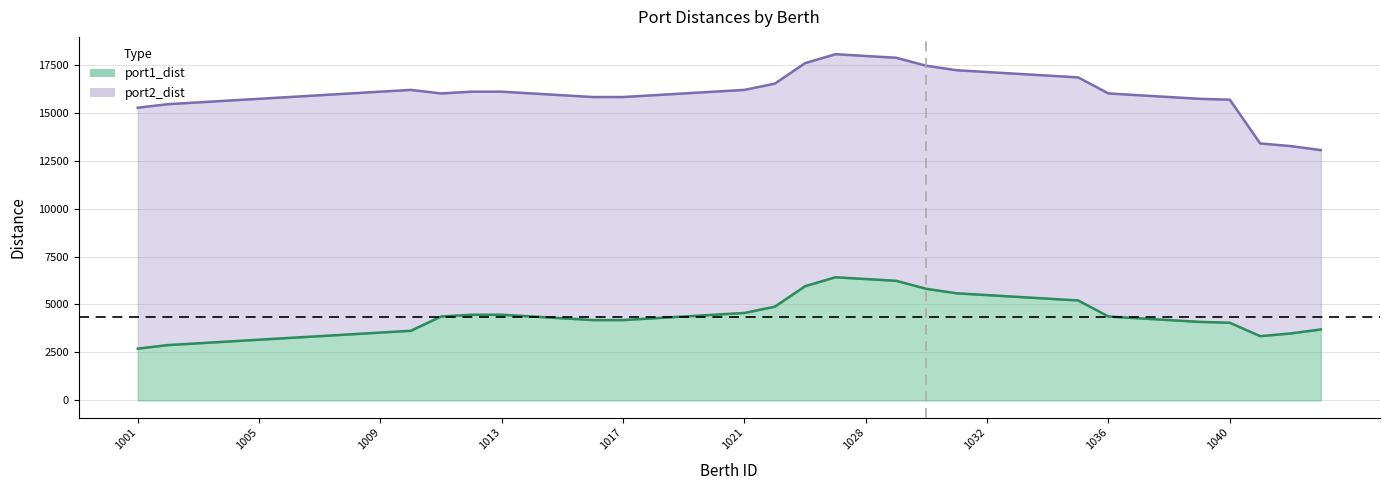

Between 1004 and 1007, which series saw the biggest shift?

port2_dist